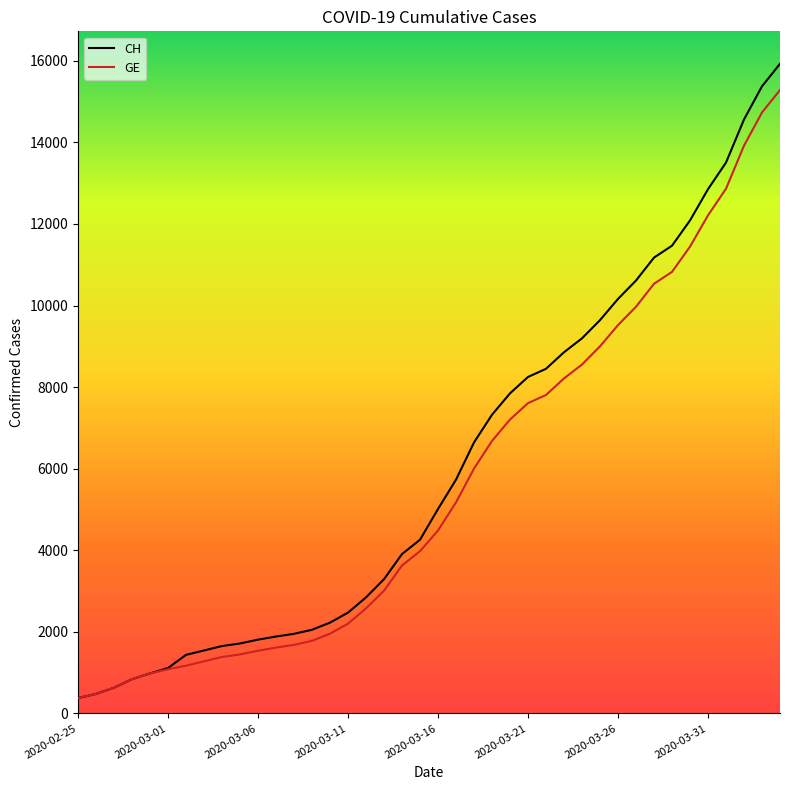

What is the smallest value displayed?

375